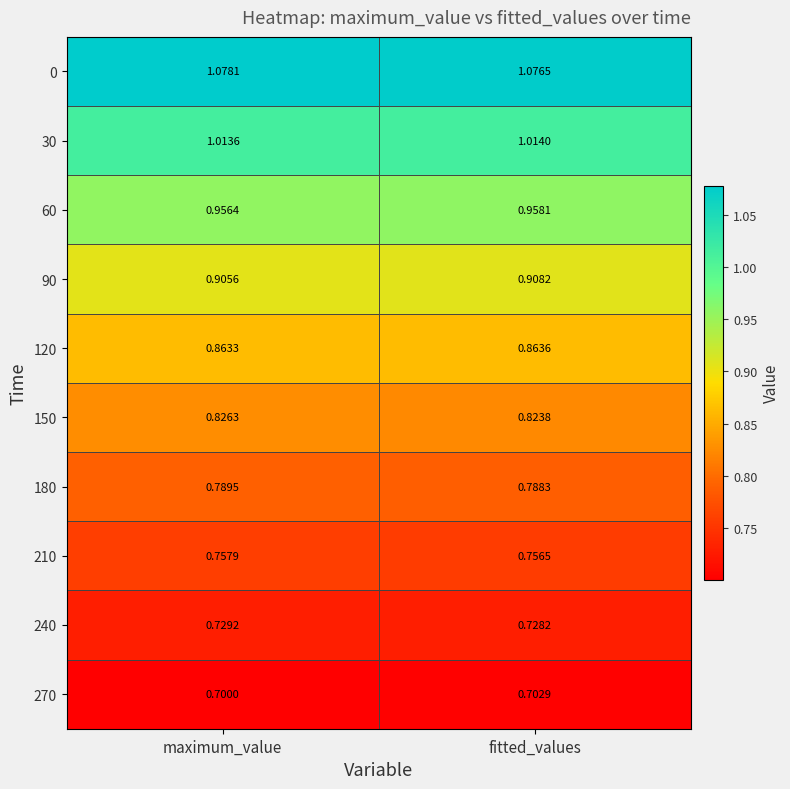

At which category is the sum across all series the highest?

fitted_values